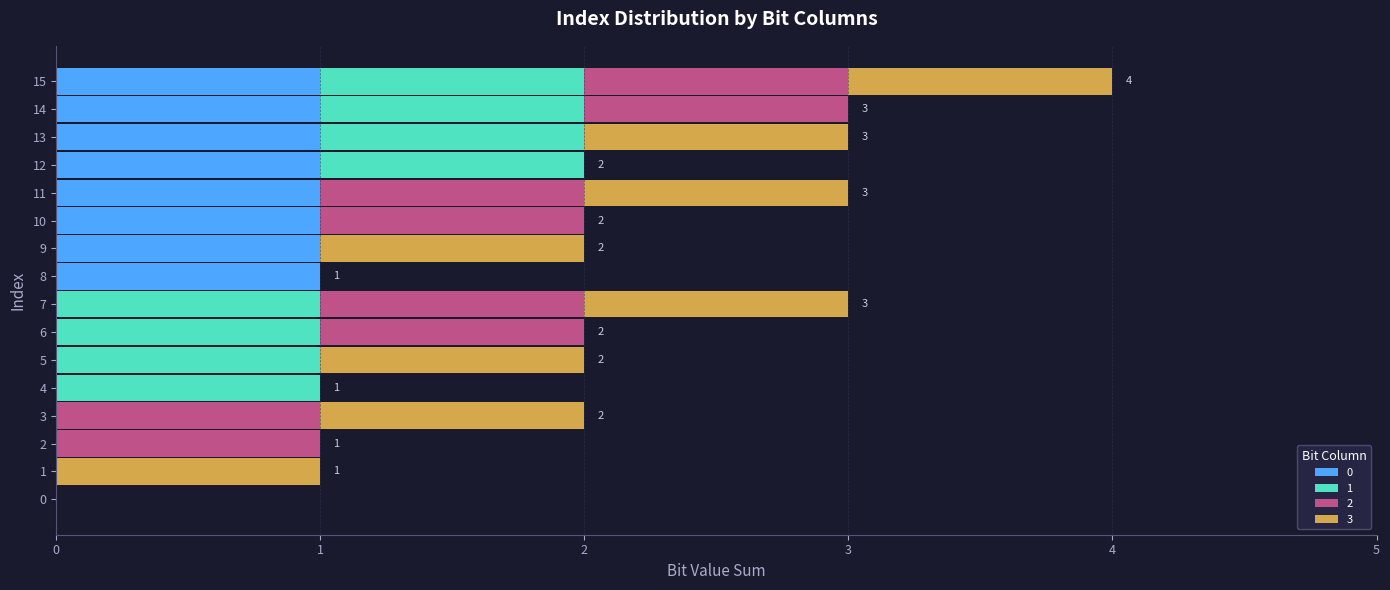

What is the total value across all series at 2?

1